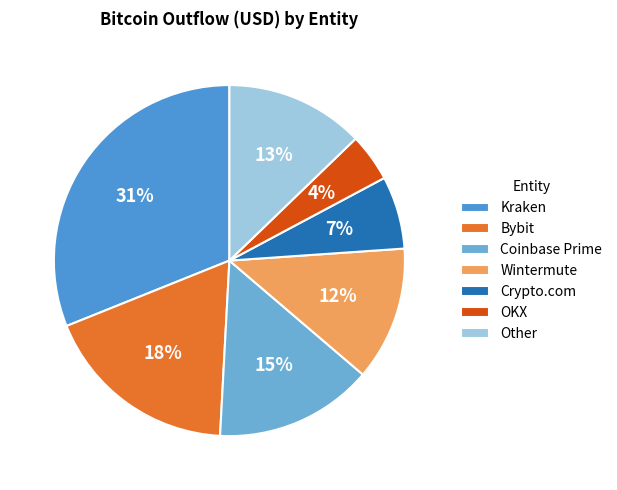

To the nearest percent, what is the difference between the largest and smallest slice percentages?

27%